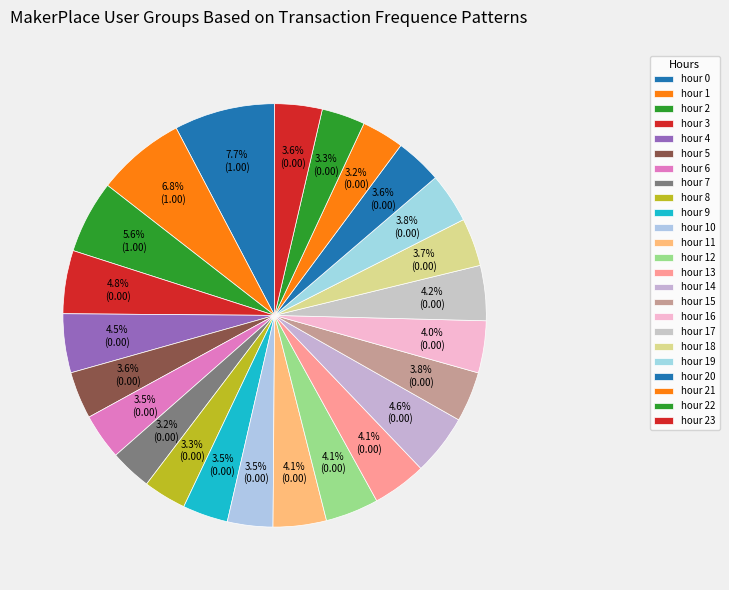

Rank the categories by value from highest to lowest.

0, 1, 2, 3, 14, 4, 17, 13, 12, 11, 16, 15, 19, 18, 23, 5, 20, 6, 10, 9, 22, 8, 21, 7